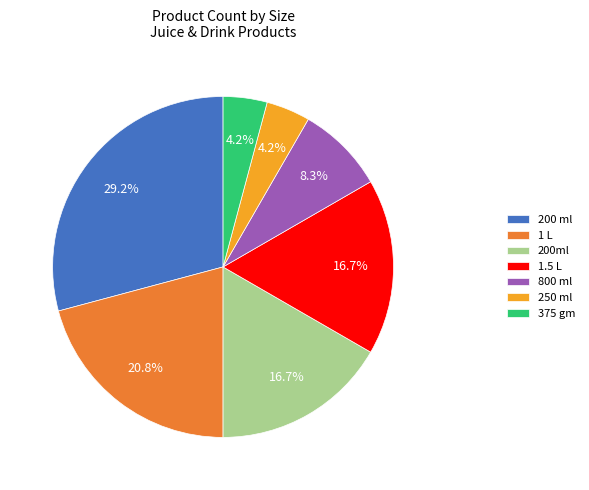

To the nearest percent, what is the average slice percentage?

14%